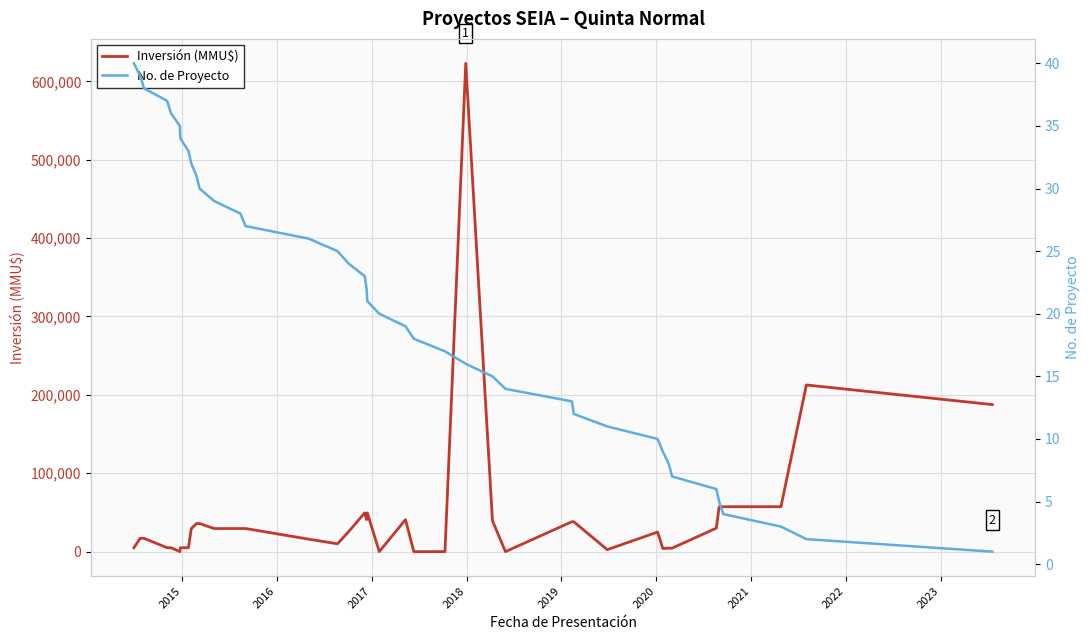

What is the maximum value for Inversión (MMU$)?

623000